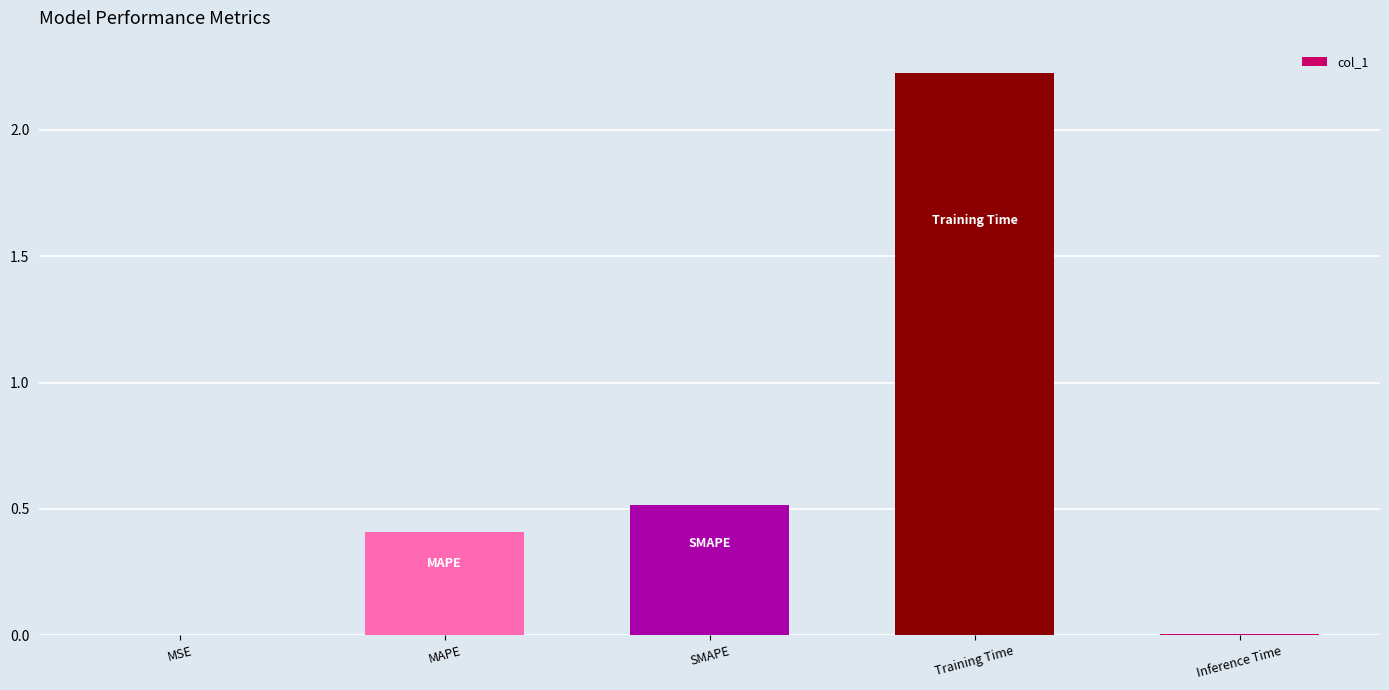

True or false: the data shows 0.4 at MAPE.

True